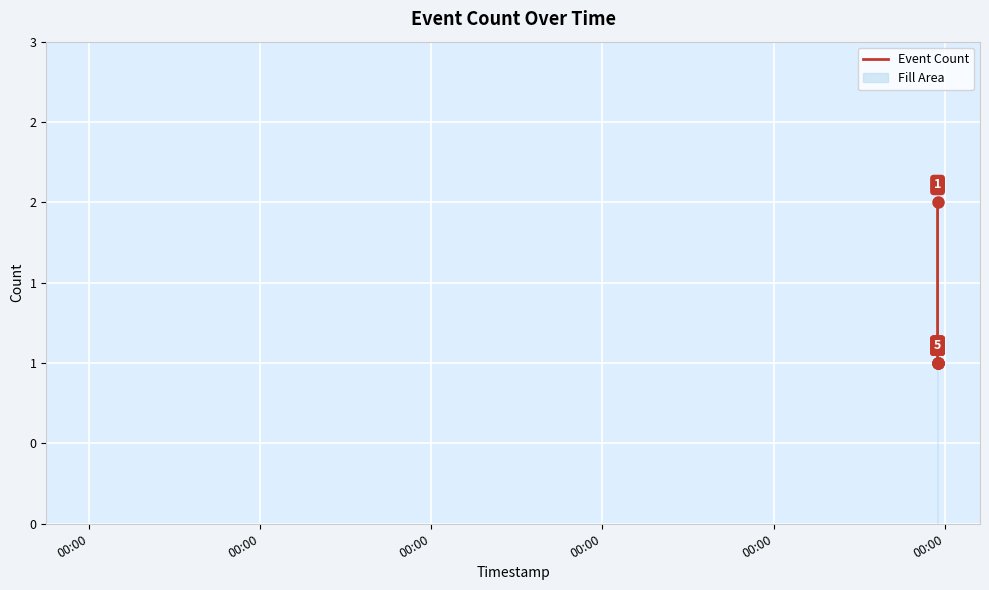

Which category has the highest value across all series?

00:00